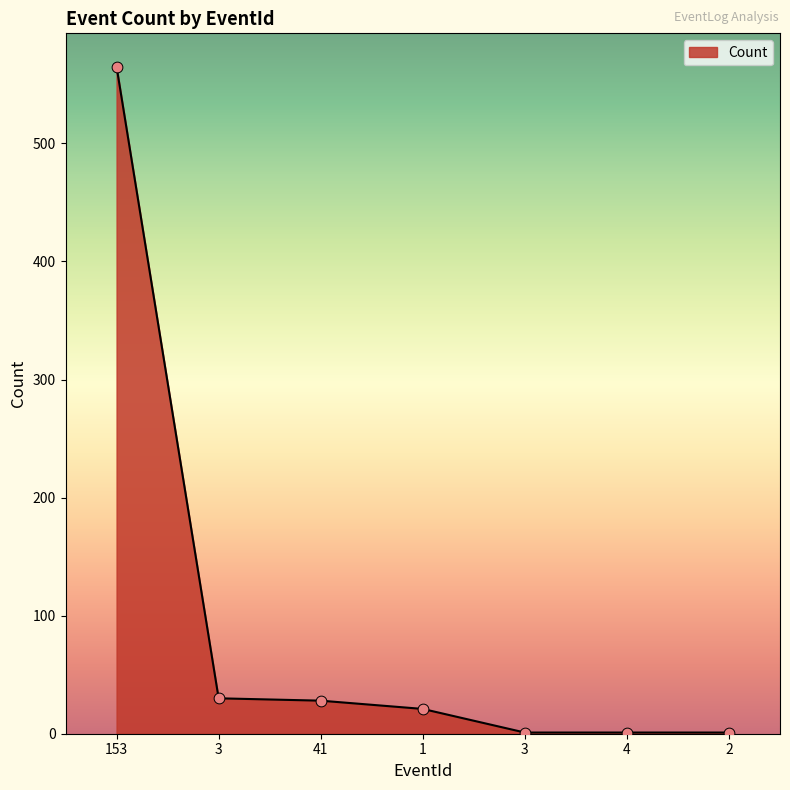

What is the change in value from 3 to 4?

-29